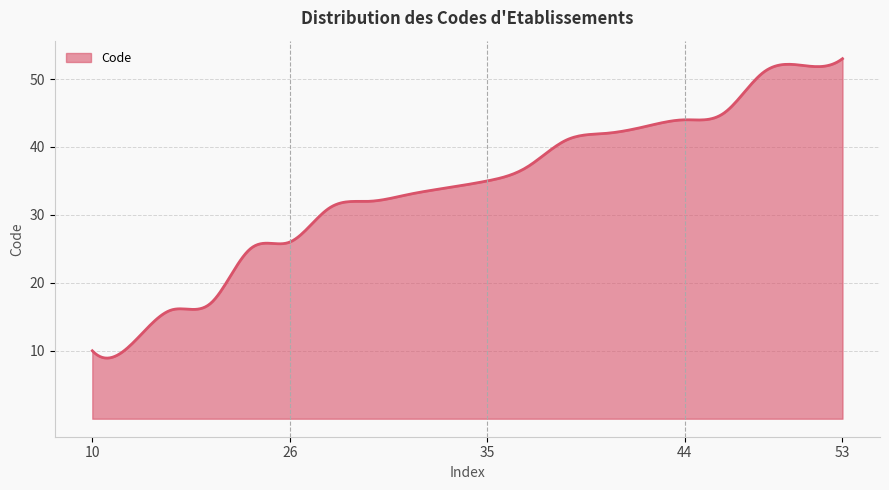

What is the difference between the maximum and minimum values?

44.1